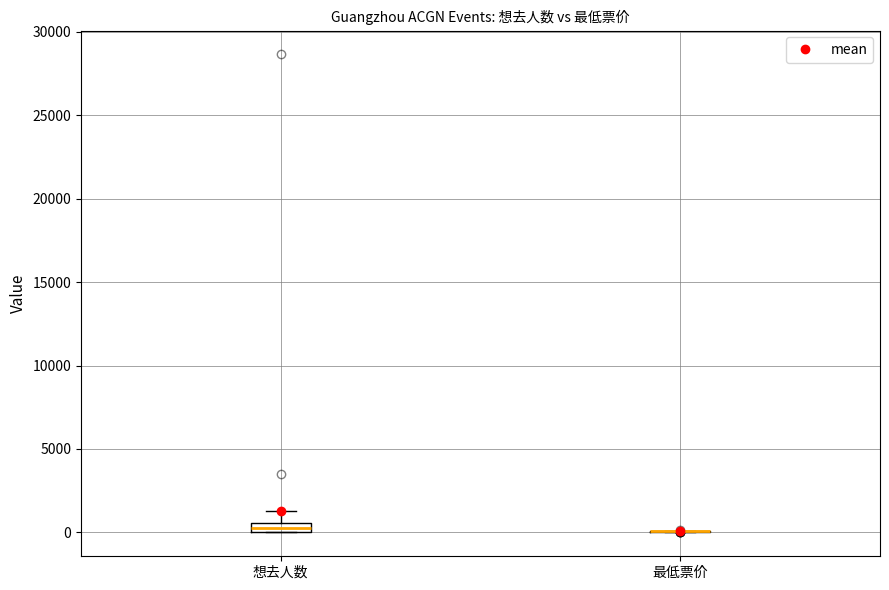

Where does the upper whisker of the box for 想去人数 end on the y-axis? The values are not printed on the chart, so give them approximately, as read against the axis.

1500